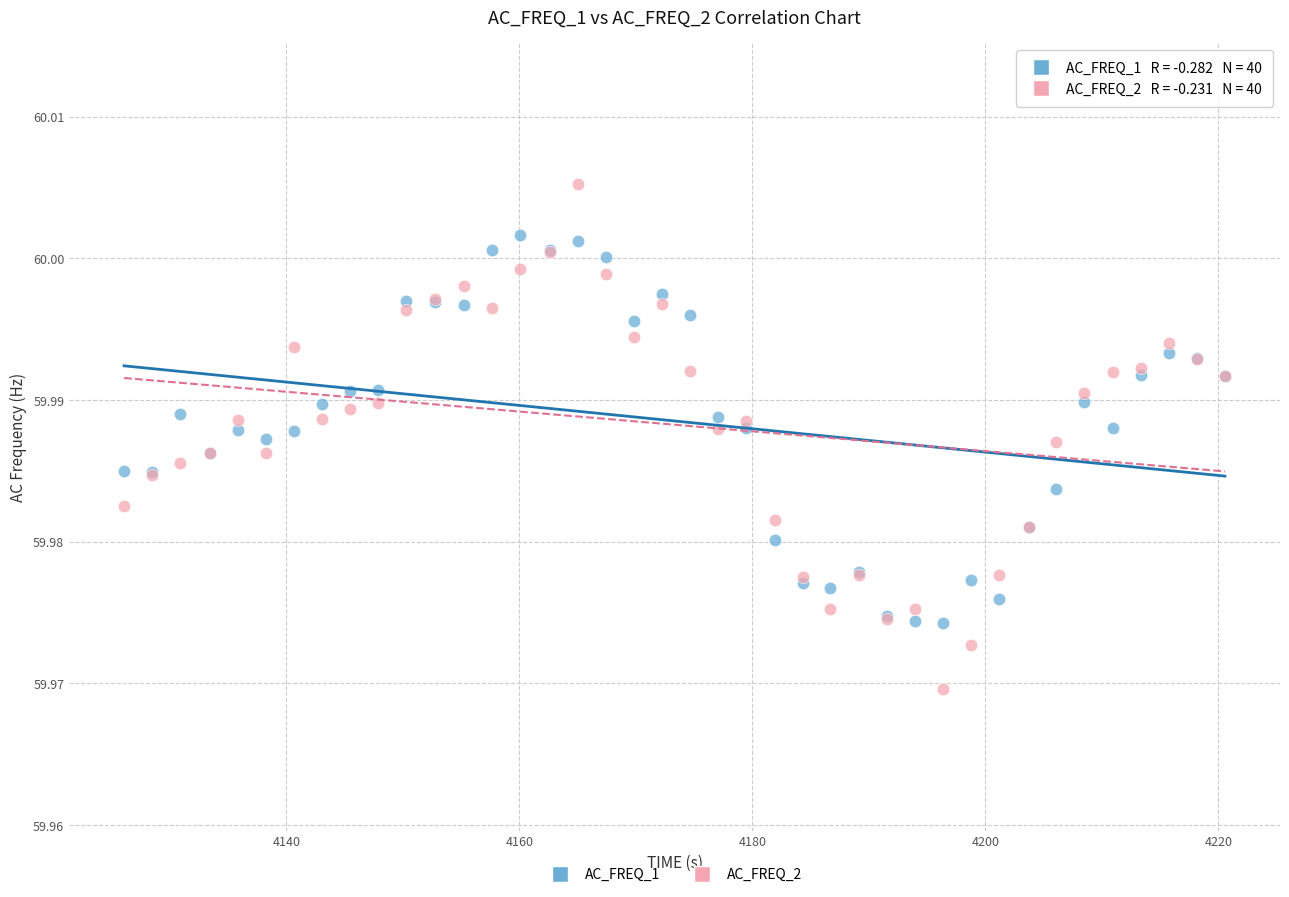

Which series has the largest Y range (max minus min)?

AC_FREQ_2